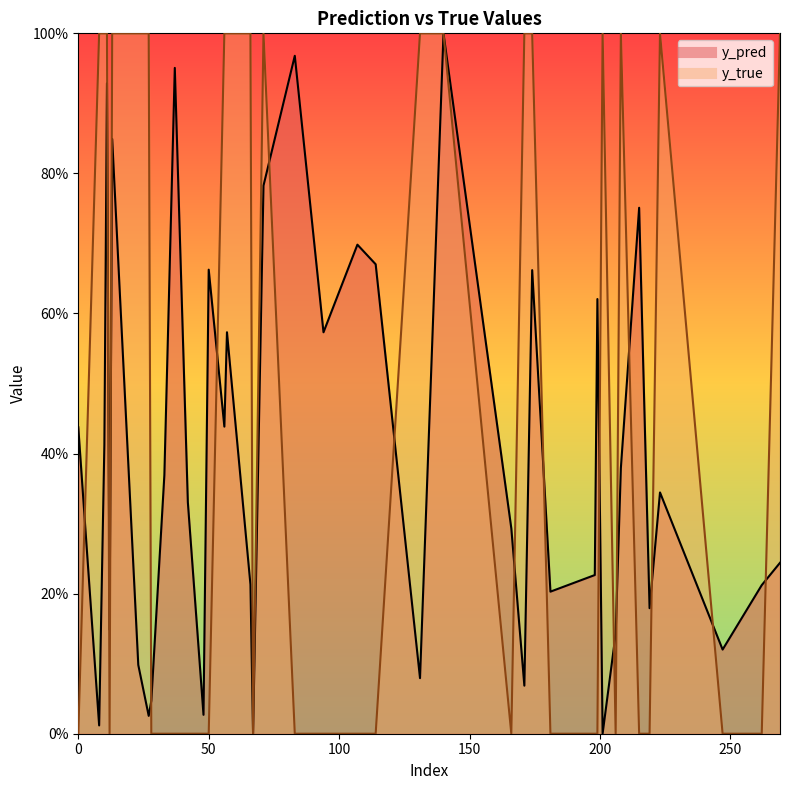

Reading left to right, list all the values displayed in this chart.

y_pred: 0=0.4	10=0.4	13=0.8	33=0.4	37=1.0	56=0.4	71=0.8	83=1.0	94=0.6	107=0.7	114=0.7	131=0.1	140=1.0	166=0.3	171=0.1	174=0.7	181=0.2	198=0.2	199=0.6	201=0.0	206=0.1	208=0.4	215=0.8	219=0.2	223=0.3	247=0.1	262=0.2	269=0.2	8=0.0	11=0.9	12=0.1	23=0.1	27=0.0	28=0.0	42=0.3	48=0.0	50=0.7	57=0.6	66=0.2	67=0.0
y_true: 0=0.0	10=1.0	13=1.0	33=0.0	37=0.0	56=1.0	71=1.0	83=0.0	94=0.0	107=0.0	114=0.0	131=1.0	140=1.0	166=0.0	171=1.0	174=1.0	181=0.0	198=0.0	199=0.0	201=1.0	206=0.0	208=1.0	215=0.0	219=0.0	223=1.0	247=0.0	262=0.0	269=1.0	8=1.0	11=1.0	12=0.0	23=1.0	27=1.0	28=0.0	42=0.0	48=0.0	50=0.0	57=1.0	66=1.0	67=0.0